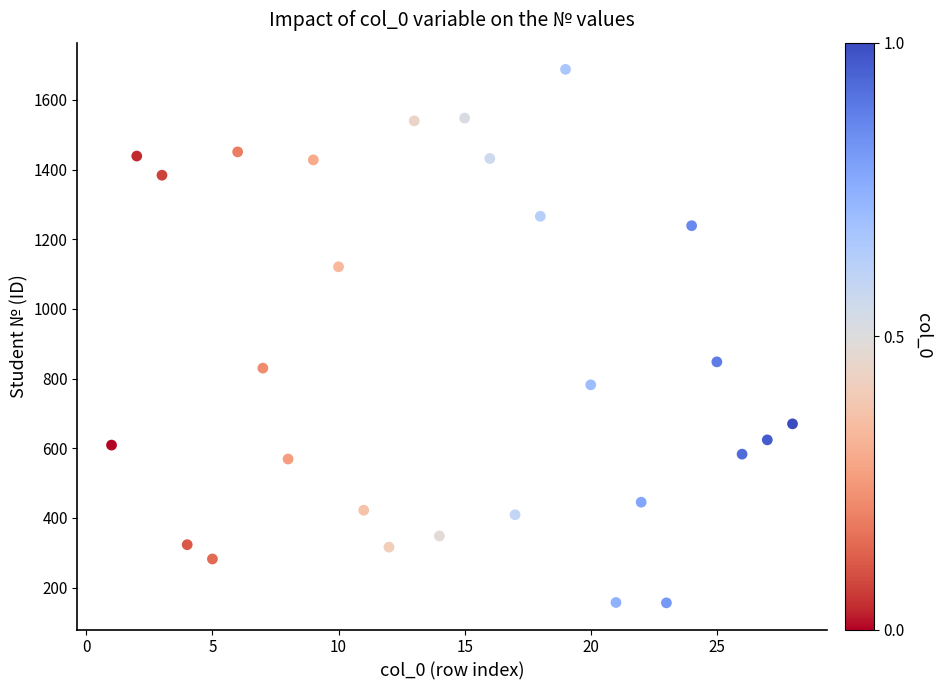

What is the range of X values (max minus min)?

27